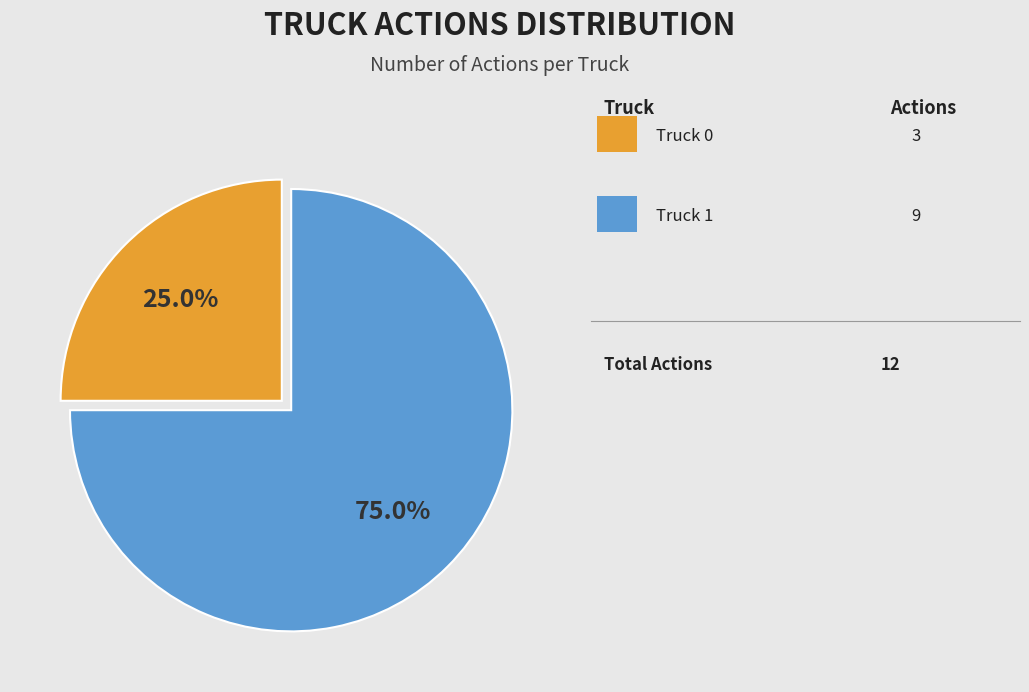

Does any single category account for the majority?

Yes